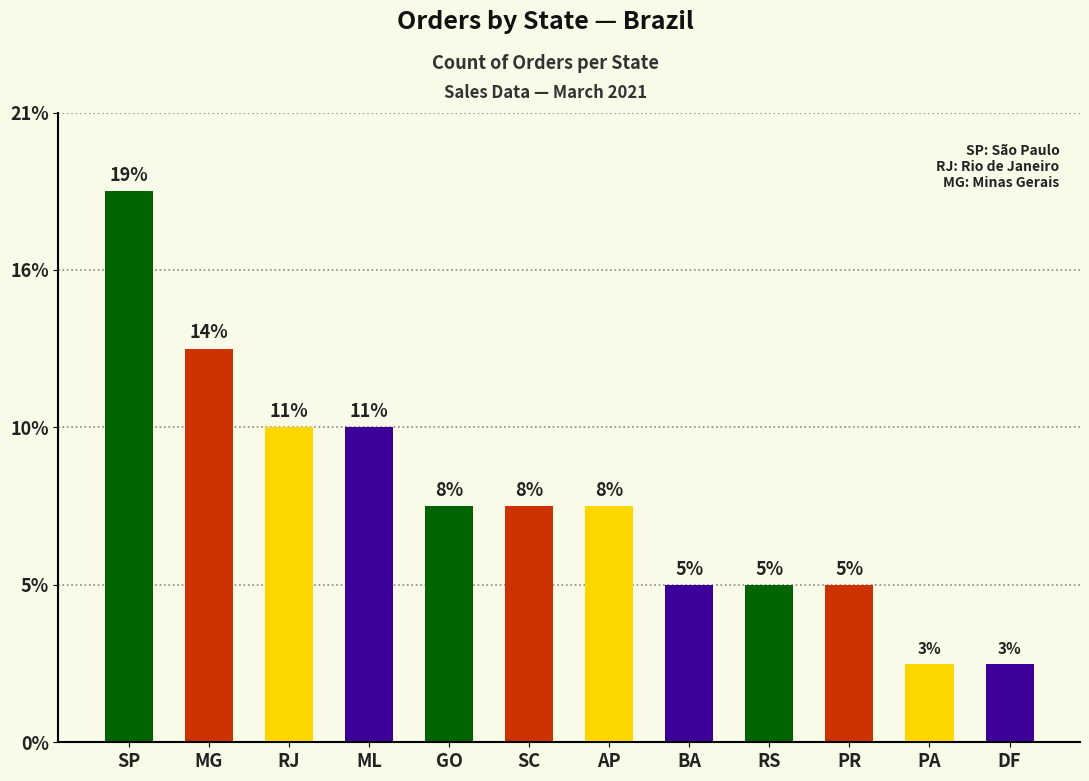

Which label corresponds to the largest value in the chart?

SP